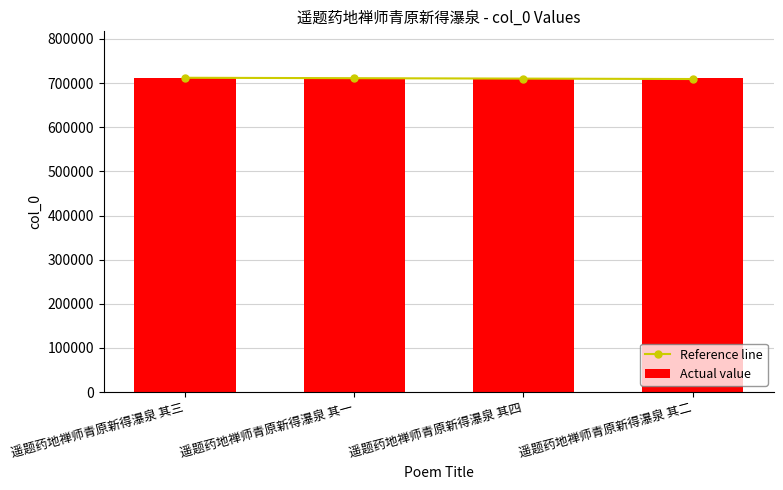

Which label corresponds to the smallest value in the chart?

遥题药地禅师青原新得瀑泉 其二